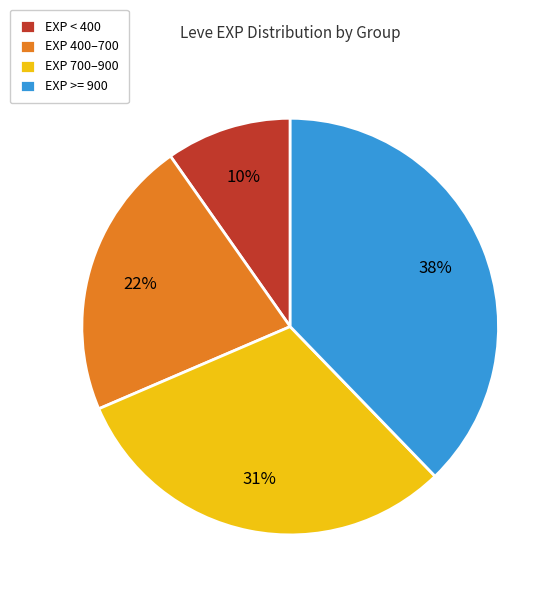

To the nearest percent, what is the difference between the largest and smallest slice percentages?

28%